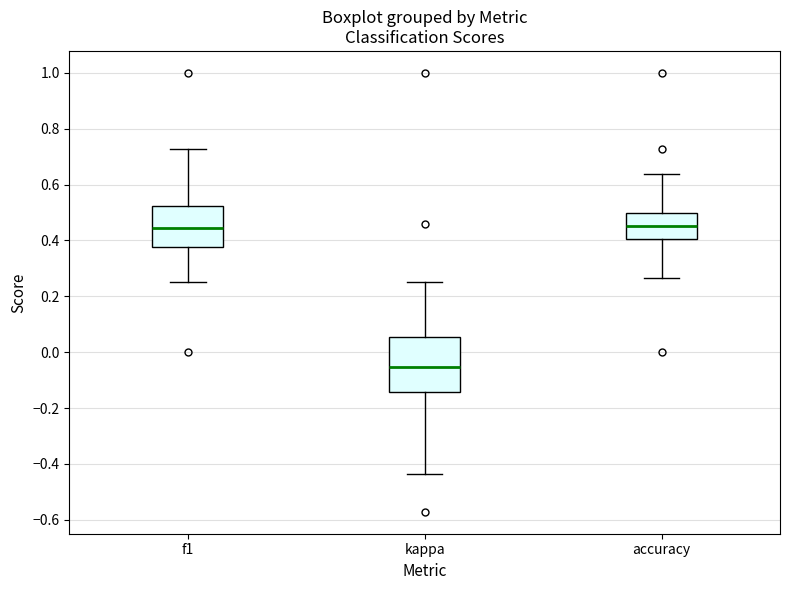

Reading left to right, read every box against the y-axis: the position of its median line, the range the box covers, and the ends of its whiskers. The values are not printed on the chart, so give them approximately, as read against the axis.

f1: median 0.44, box 0.38 to 0.52, whiskers 0.26 to 0.72
kappa: median -0.06, box -0.14 to 0.06, whiskers -0.44 to 0.26
accuracy: median 0.46, box 0.40 to 0.50, whiskers 0.26 to 0.64